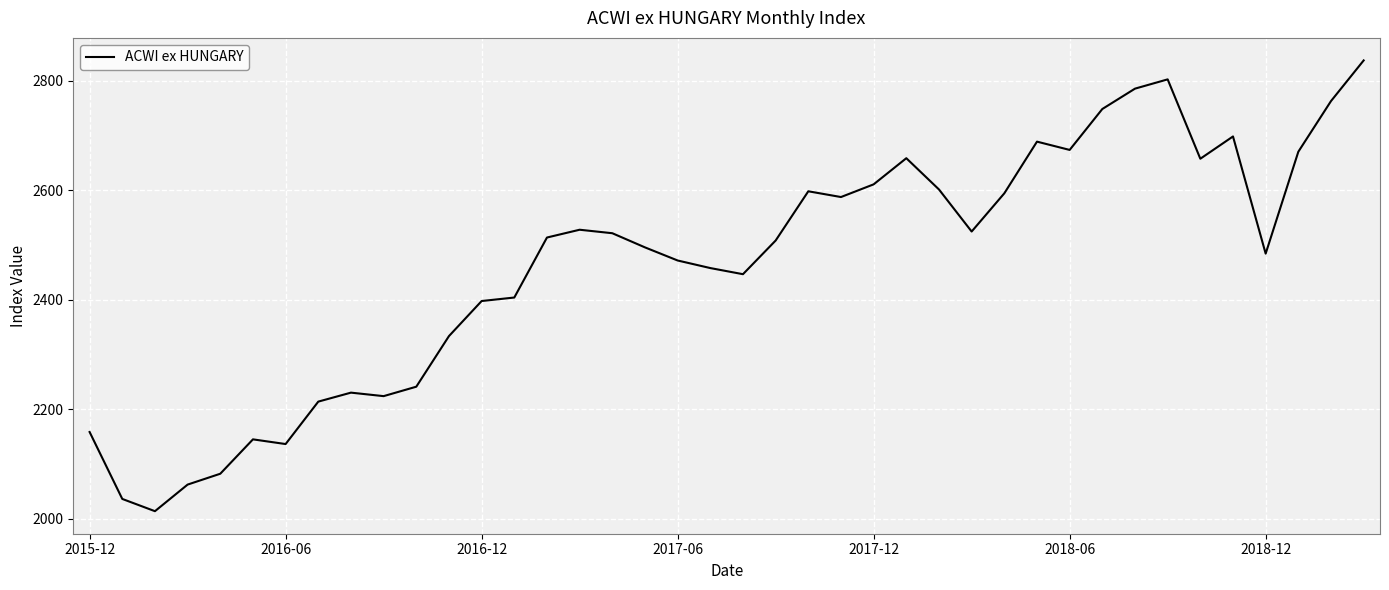

What is the maximum value shown in the chart?

2837.3